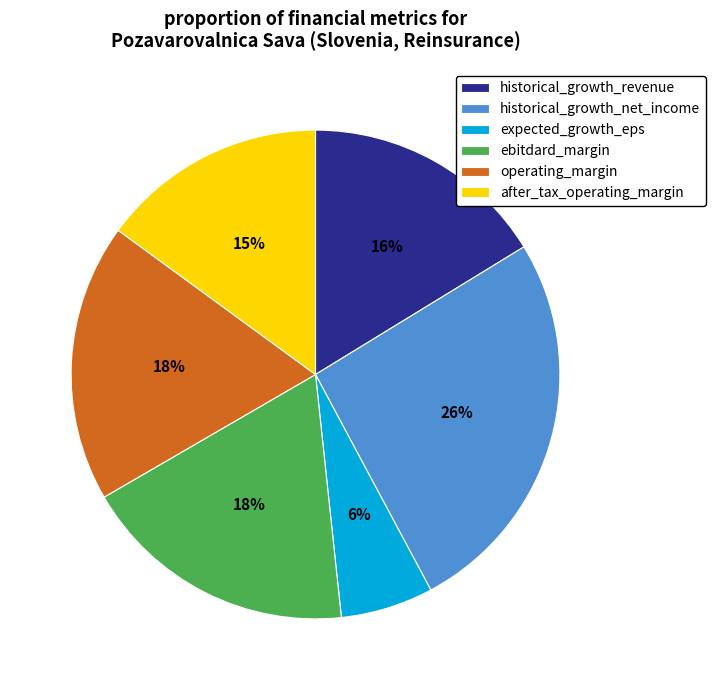

Does historical_growth_revenue account for over 50% of the chart?

No